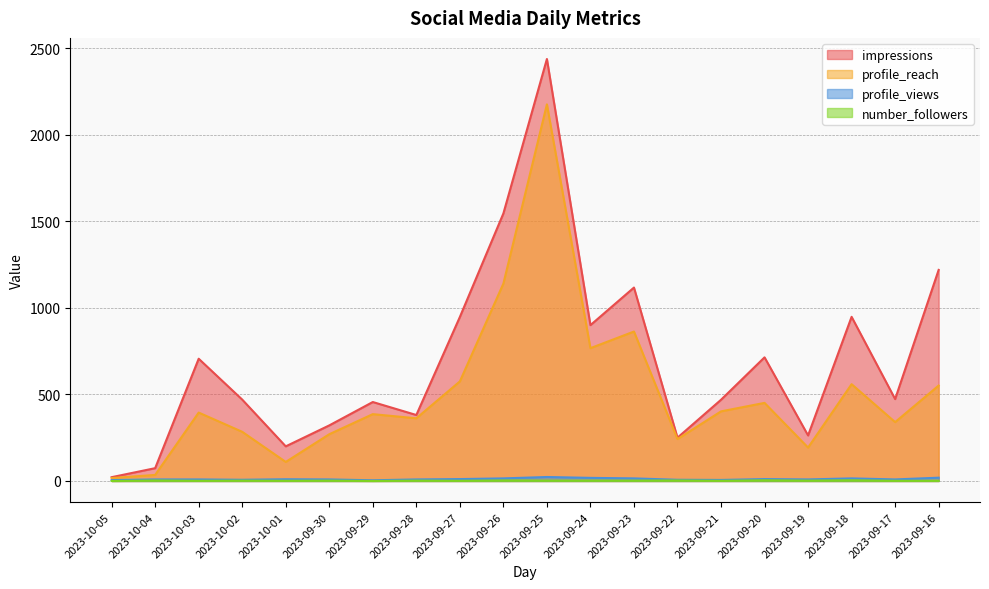

True or false: profile_reach and number_followers intersect in this chart.

False